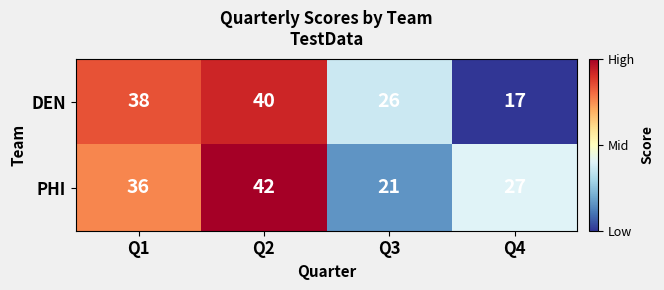

What is the sum of the PHI values at Q3 and Q1?

57